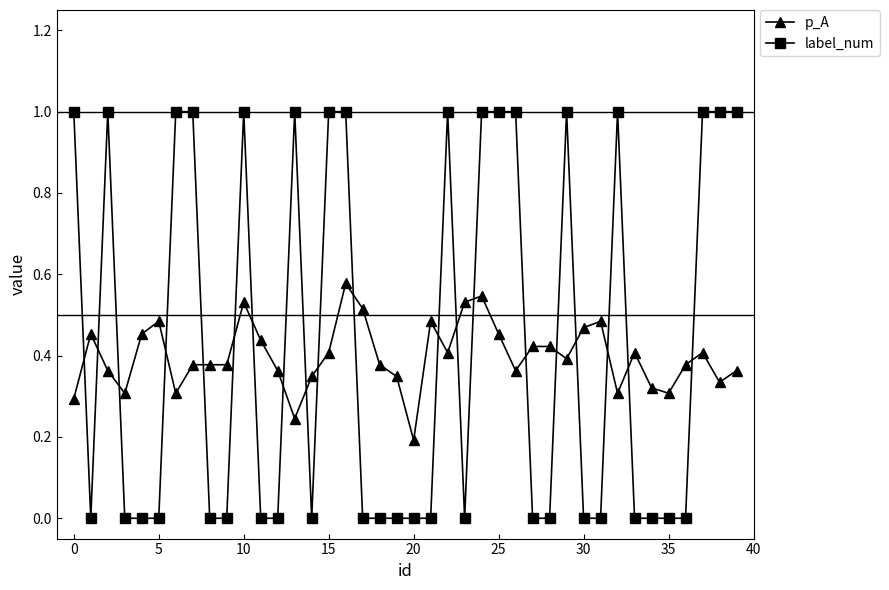

Which series has the largest range (max minus min)?

label_num